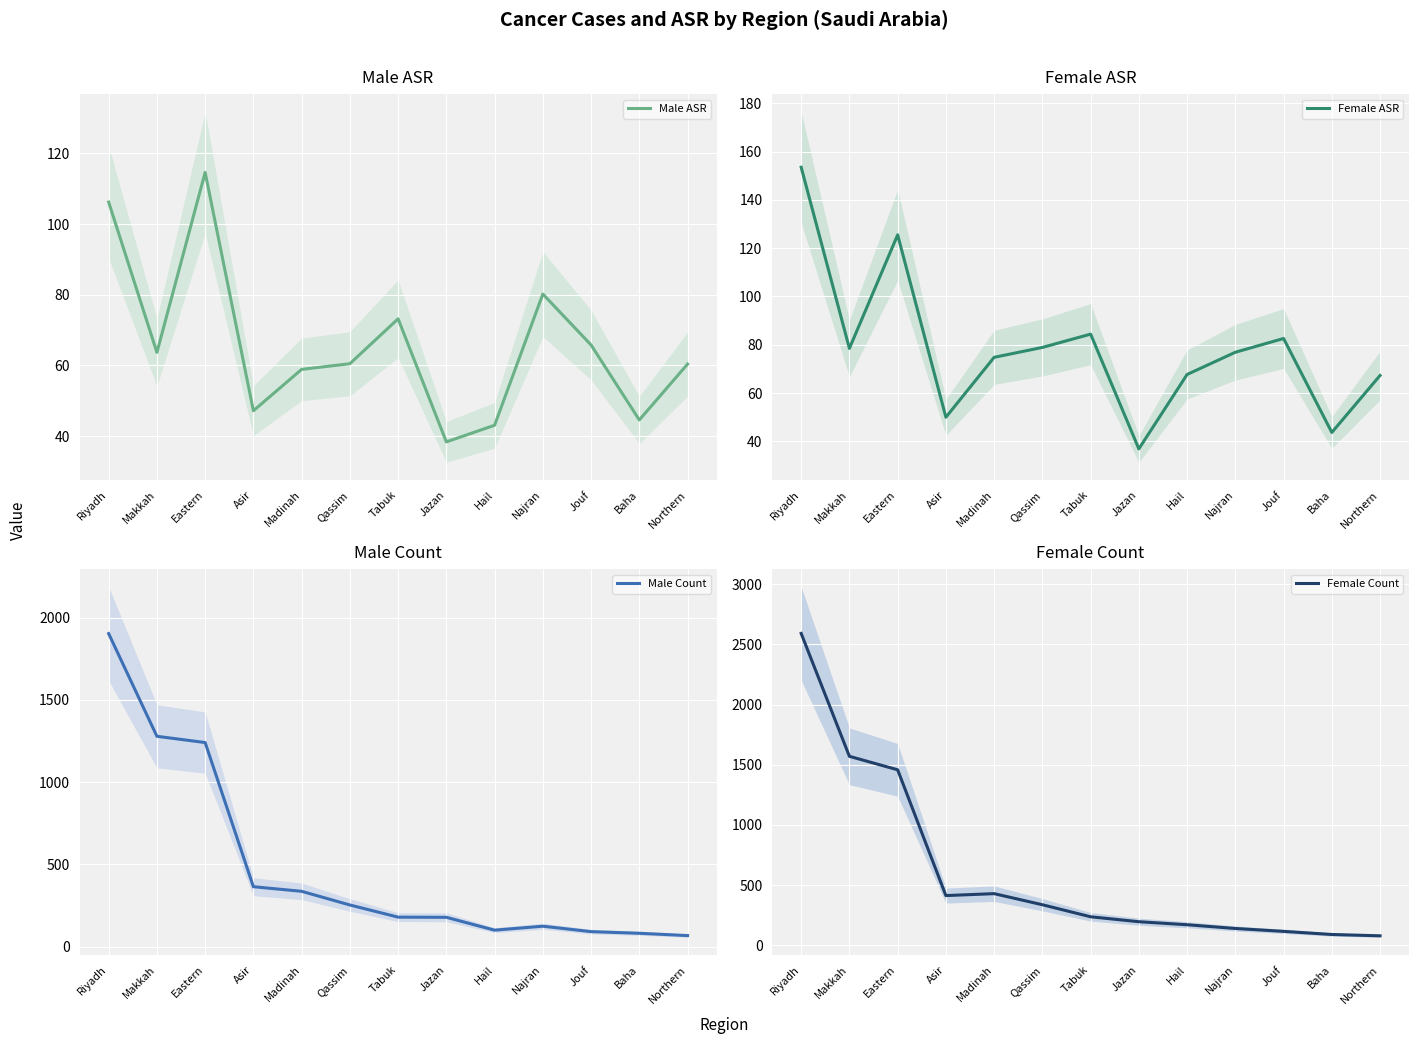

Which series has the largest range (max minus min)?

Female Count